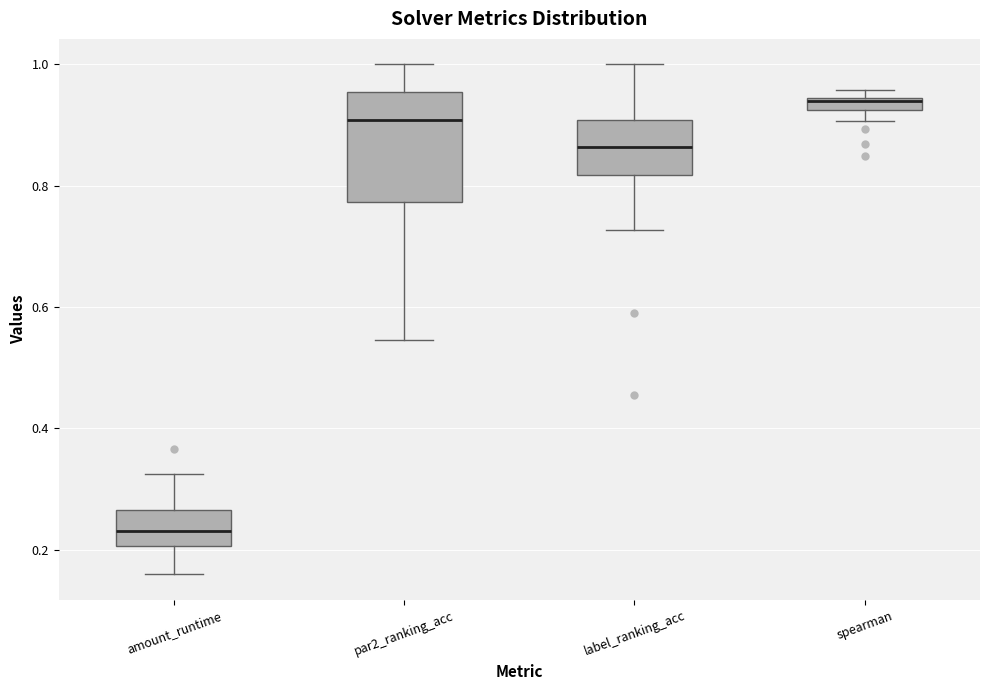

Where does the median line of the box for par2_ranking_acc sit on the y-axis? The values are not printed on the chart, so give them approximately, as read against the axis.

0.90